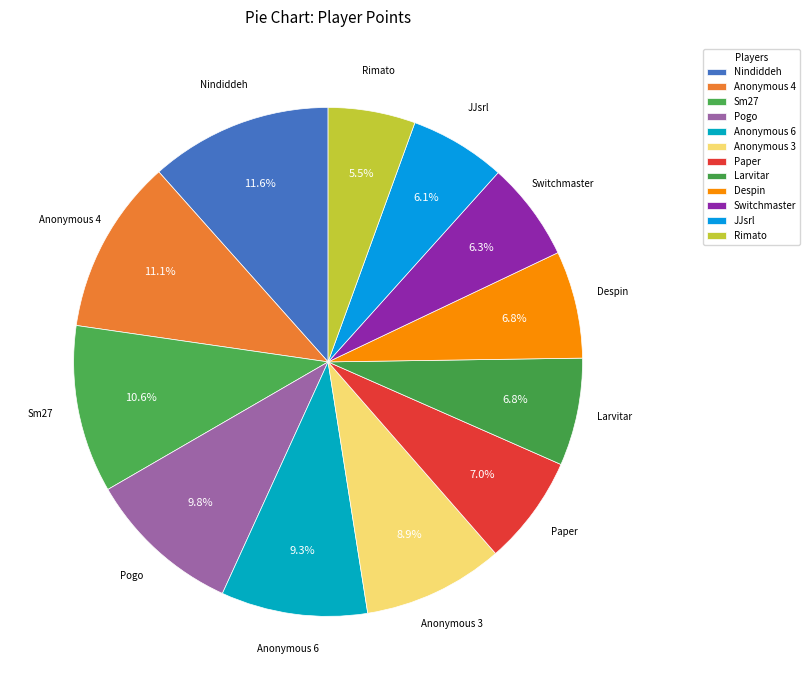

What percentage is the Switchmaster slice, to the nearest percent?

6%